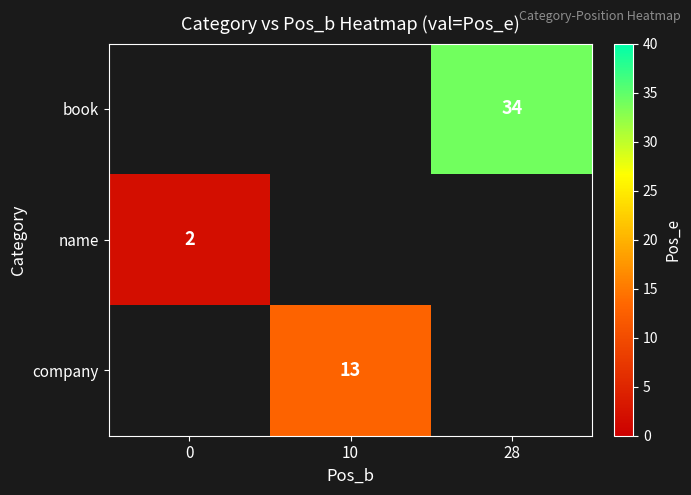

List the labels in order of company value, smallest first.

0, 10, 28